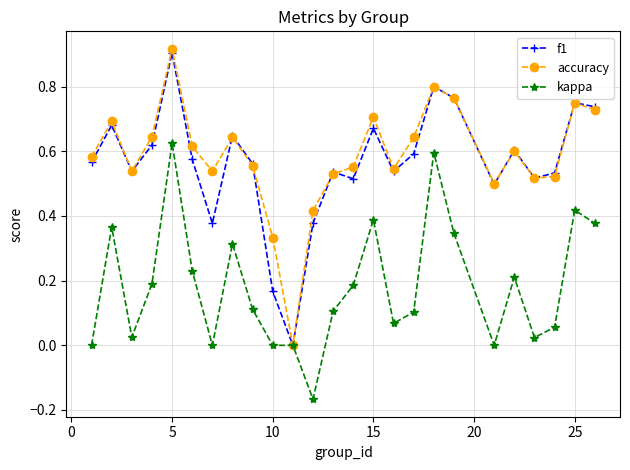

Which series has the largest range (max minus min)?

accuracy